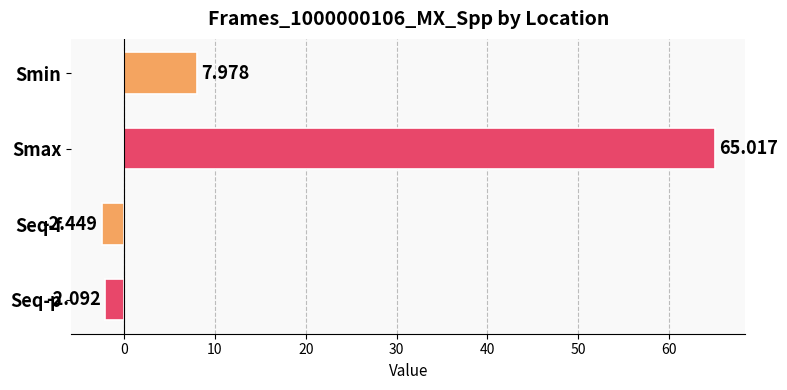

How many values are below 7?

2